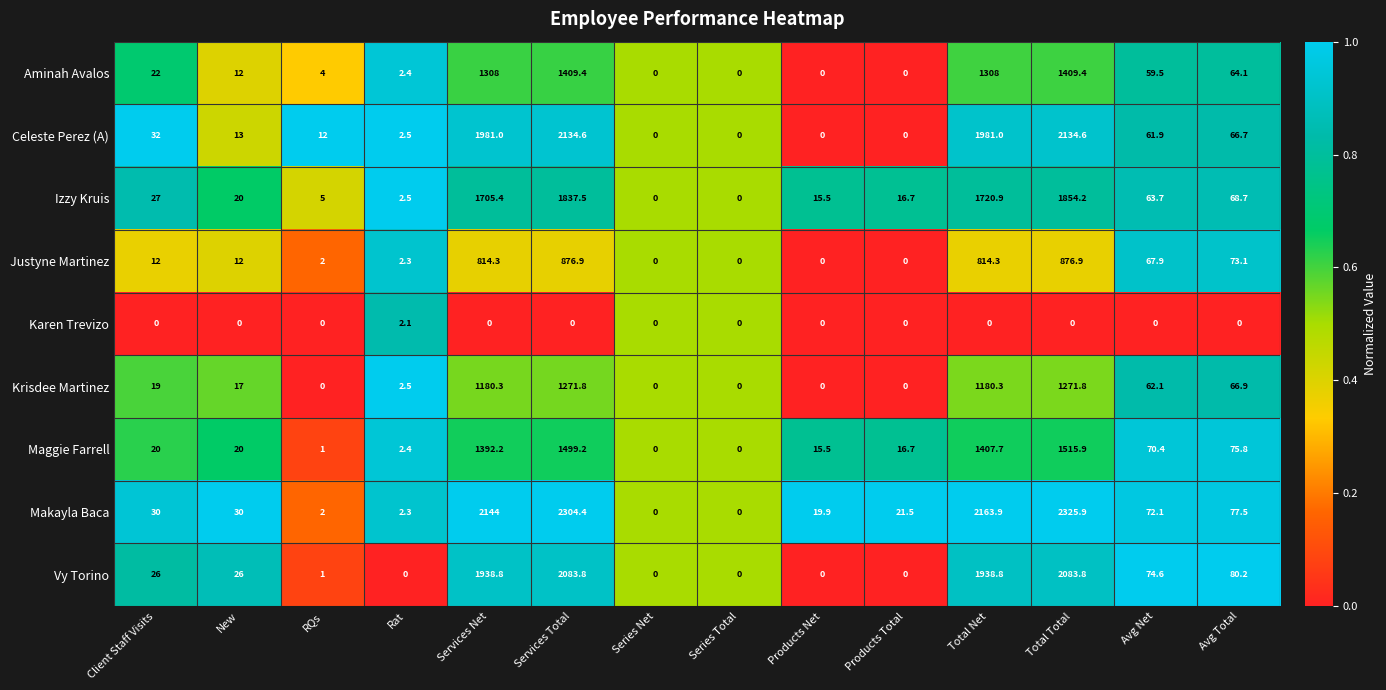

Between Client Staff Visits and Series Total, which series saw the biggest shift?

Celeste Perez (A)